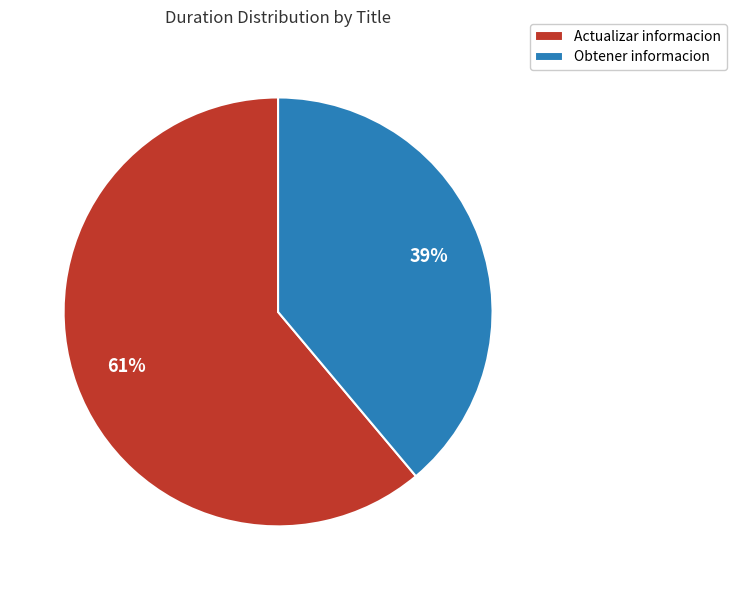

To the nearest percent, what is the difference between the largest and smallest slice percentages?

22%